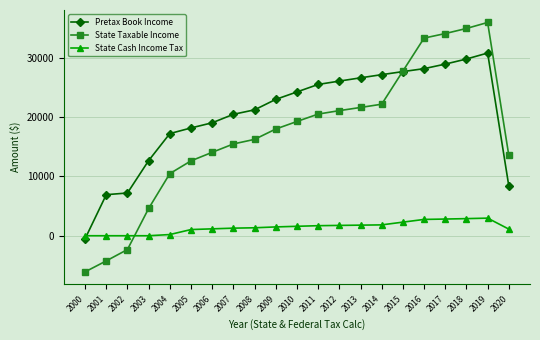

After their last crossing, which series has the higher values: State Cash Income Tax or State Taxable Income?

State Taxable Income